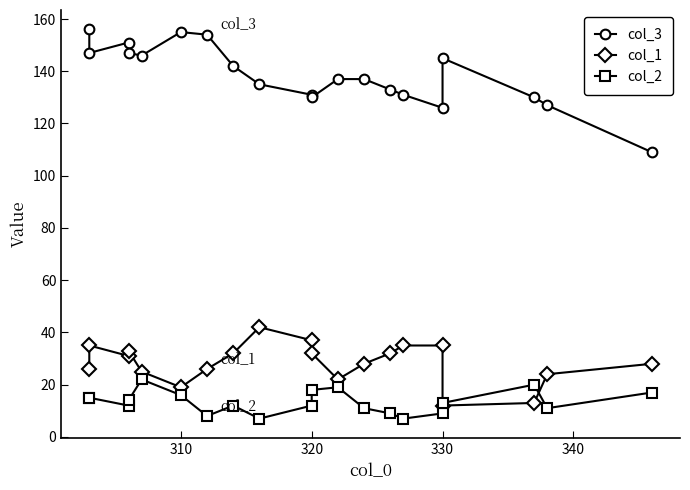

At how many categories does at least one series exceed 60?

20